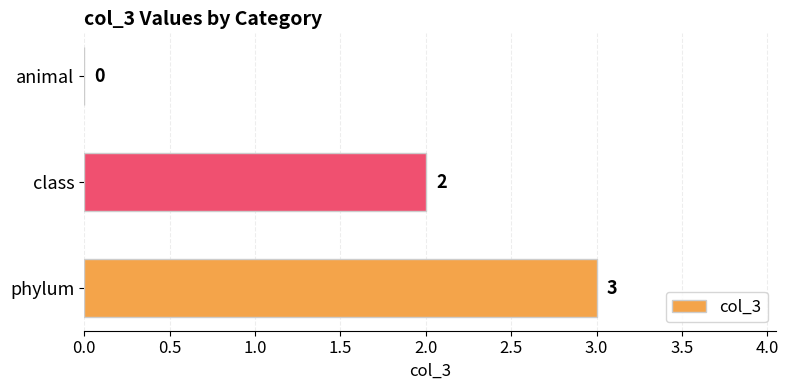

Which has a higher value, animal or phylum?

phylum